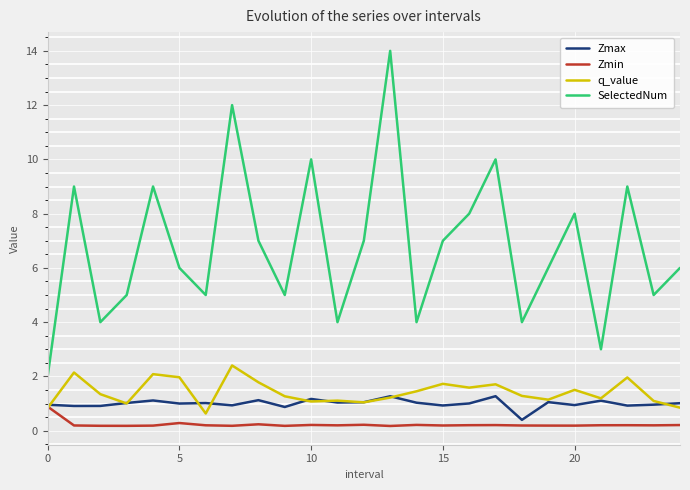

In q_value, how many points are higher than both neighbors (excluding endpoints)?

8